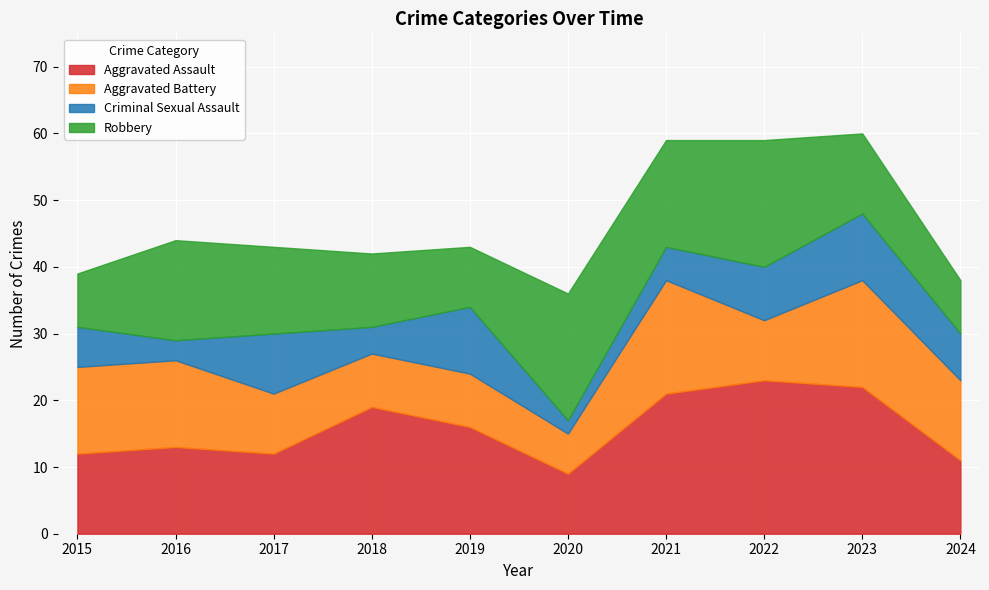

What is the difference between the second highest and minimum values in the Aggravated Assault series?

13